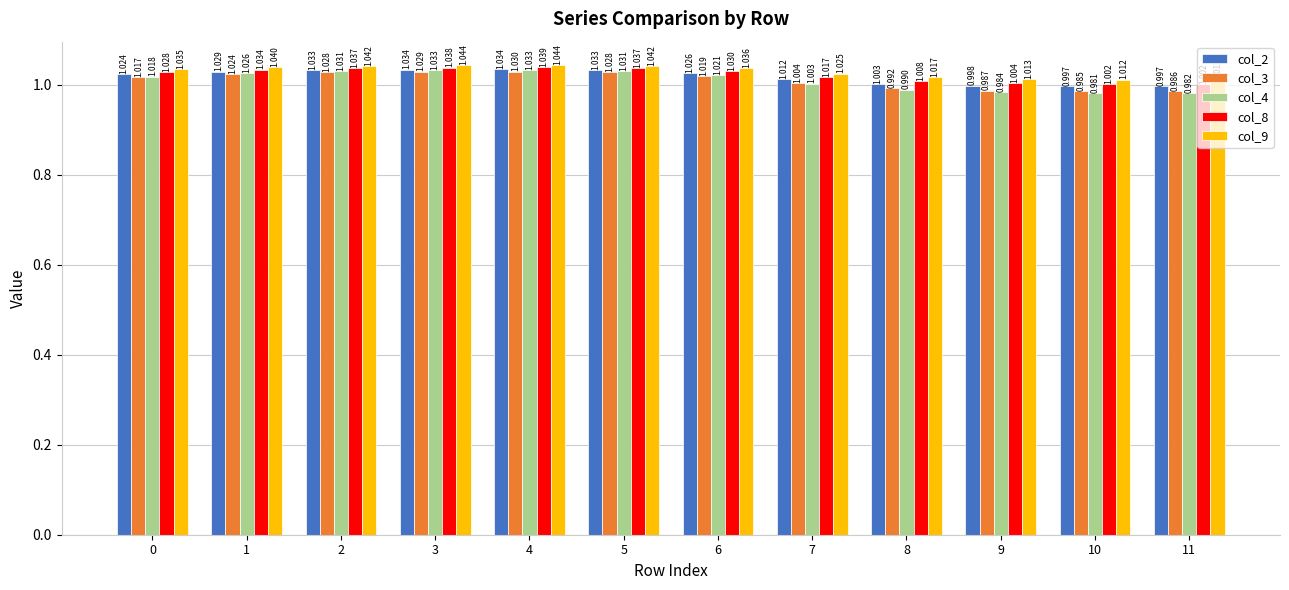

Rank the series by their maximum value, from lowest to highest.

col_3, col_4, col_2, col_8, col_9